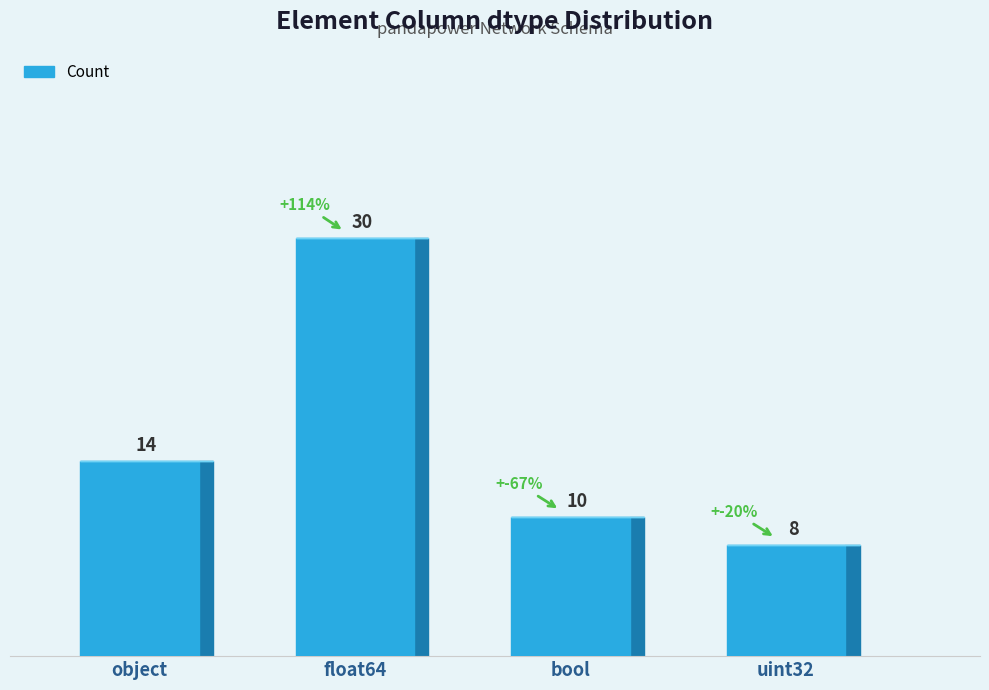

What is the difference between the maximum and minimum values?

22